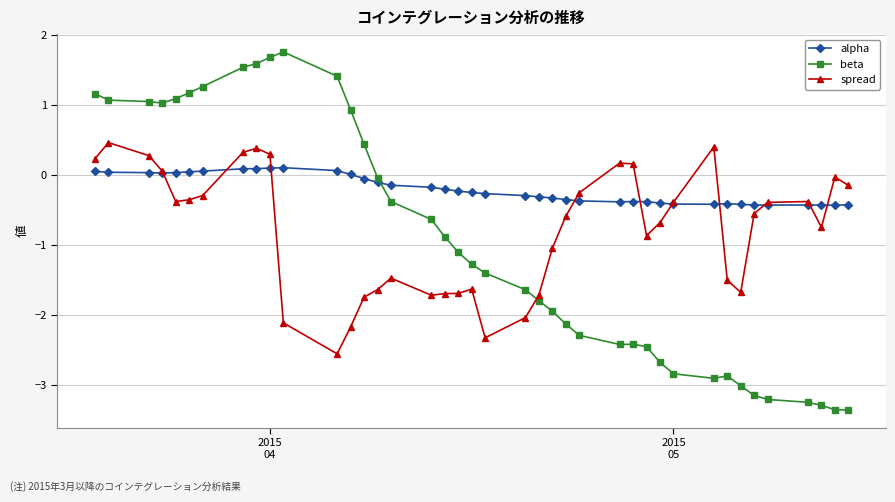

Which series has the largest total across all categories?

alpha